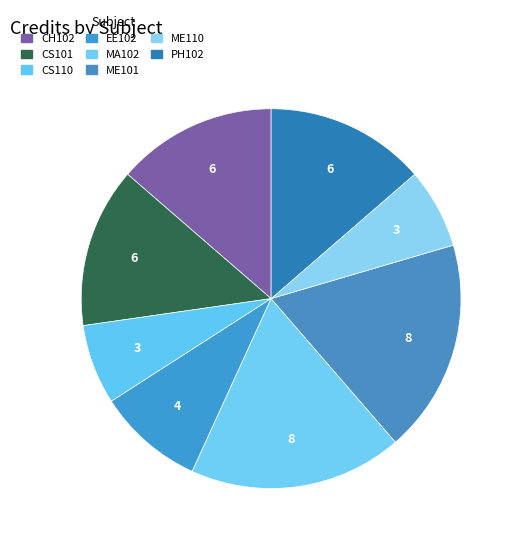

What percentage is the CS110 slice, to the nearest percent?

7%